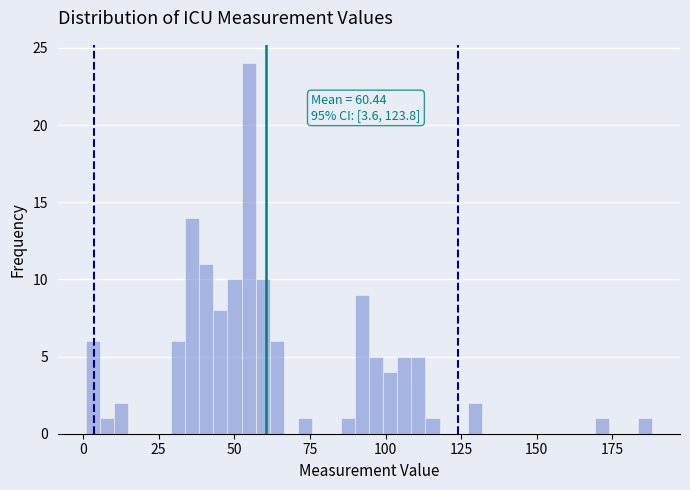

Read against the x-axis, roughly where is the centre of the tallest bar?

55